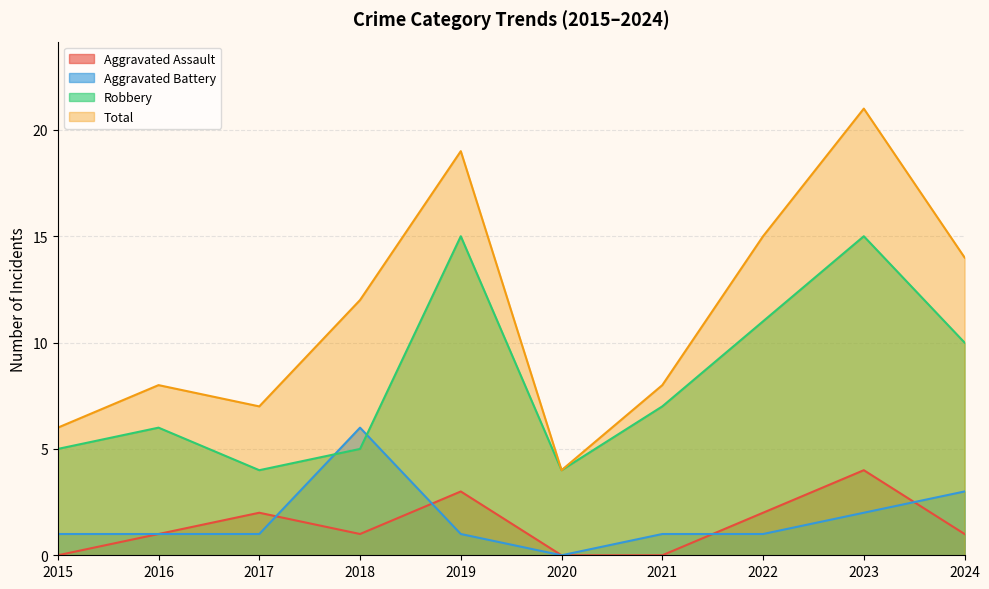

Which series has the widest spread of values?

Total